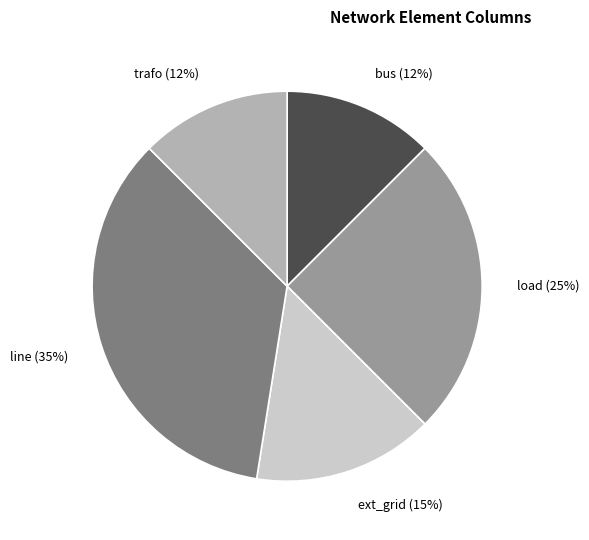

To the nearest percent, what is the average slice percentage?

20%